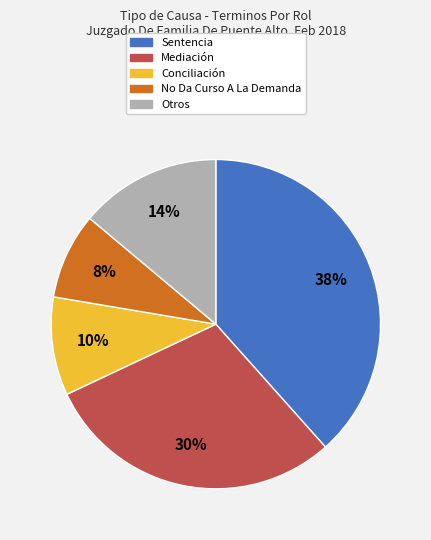

Is there a majority slice in this chart?

No